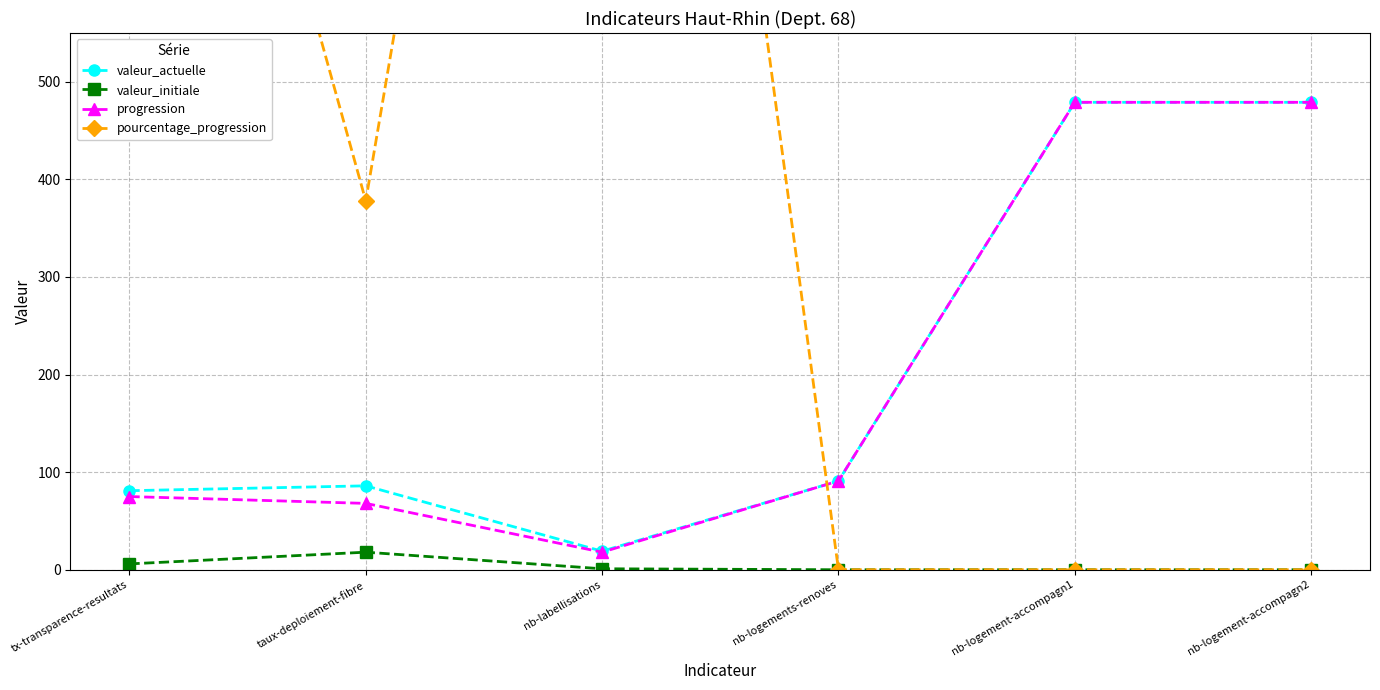

At which category does pourcentage_progression reach its first local peak?

nb-labellisations